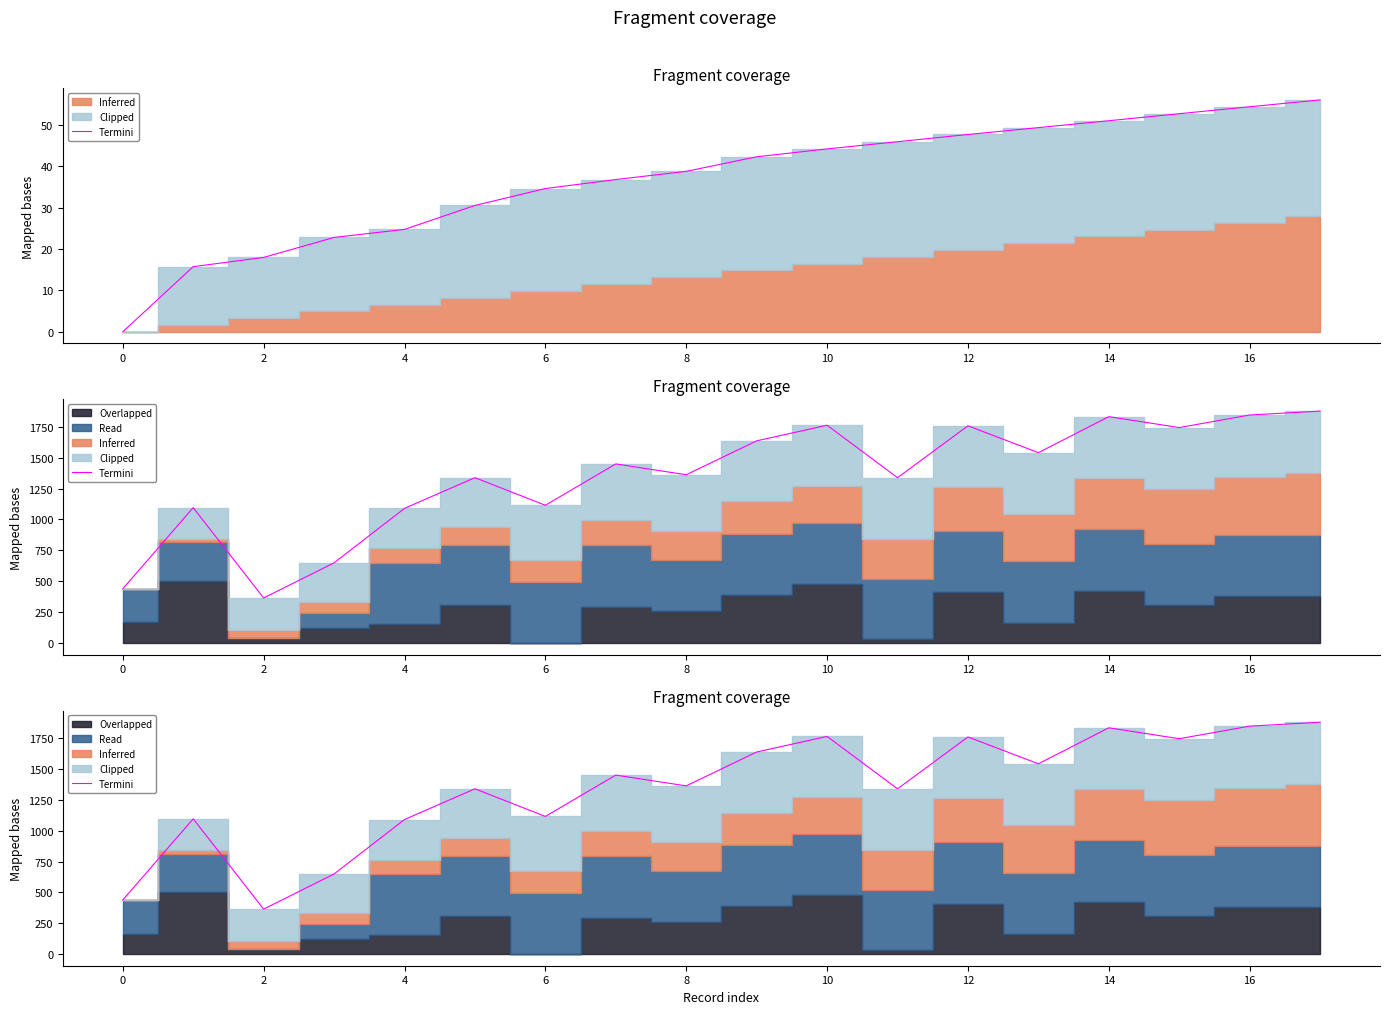

Does the chart display data point markers on the line(s)?

No